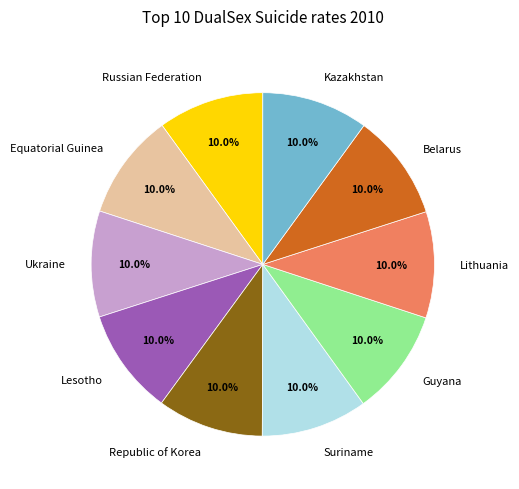

Is there any slice that represents more than half of the pie?

No